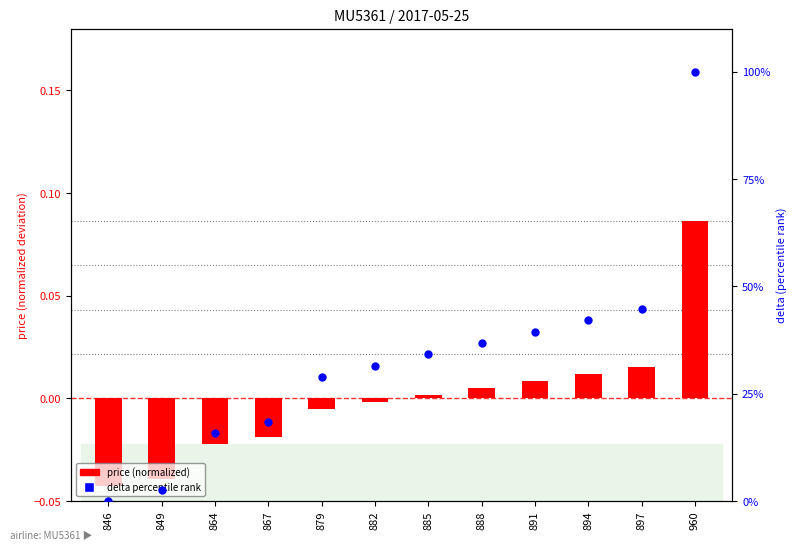

At which category is the sum across all series the highest?

960